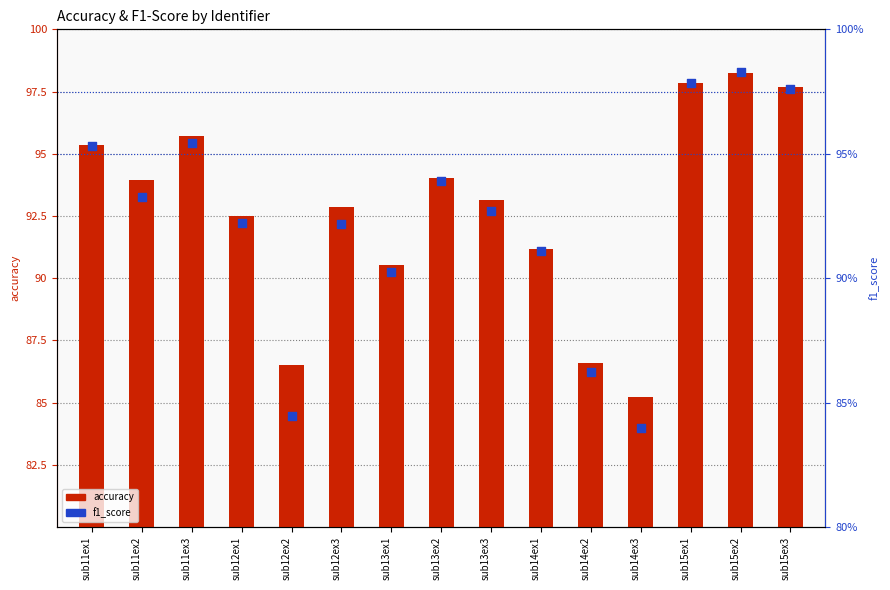

Which series reaches the minimum Y coordinate?

f1_score